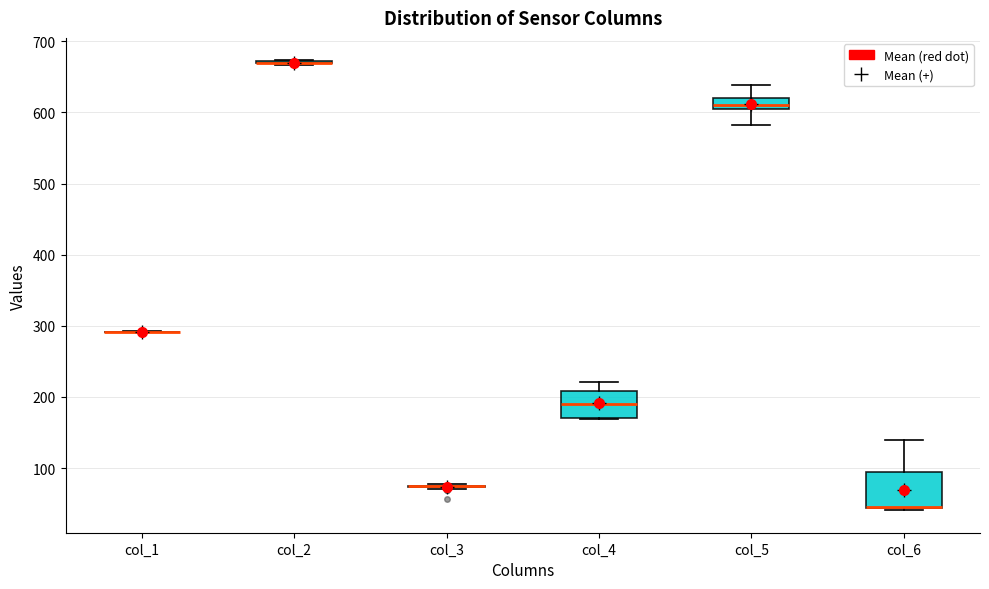

Reading left to right, transcribe this box plot: for each box, give where its median line is, the range the box spans, and where its two whiskers end, as read against the y-axis. The values are not printed on the chart, so give them approximately, as read against the axis.

col_1: box collapsed to a line at 290, whiskers 290 to 290
col_2: box collapsed to a line at 670, whiskers 670 to 670
col_3: box collapsed to a line at 70, whiskers 70 to 80
col_4: median 190, box 170 to 210, whiskers 170 to 220
col_5: median 610, box 600 to 620, whiskers 580 to 640
col_6: median 50 (drawn on the box's lower edge), box 40 to 90, whiskers 40 (just below the box's lower edge) to 140